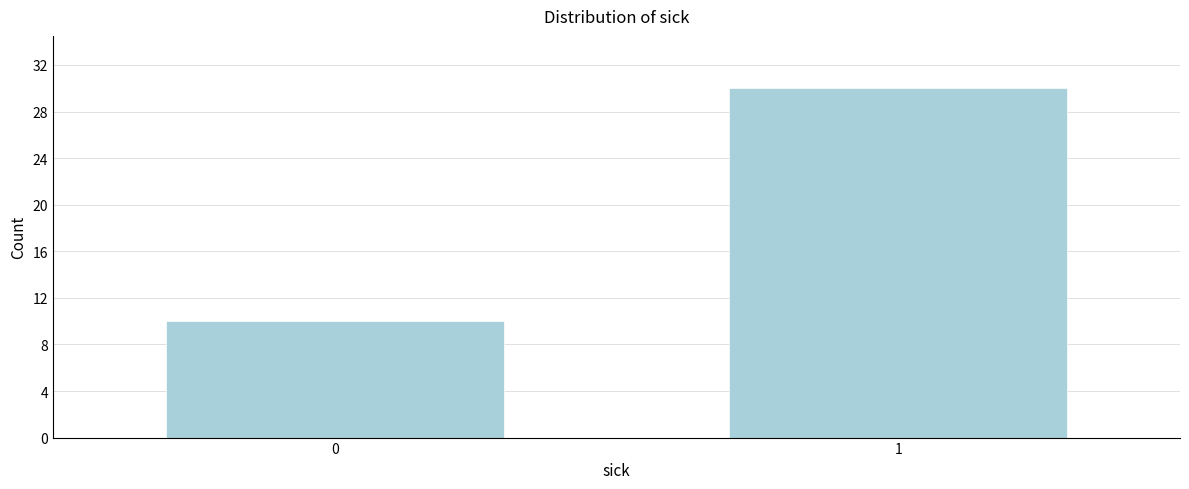

Reading right to left, list all the values displayed in this chart.

1=30	0=10